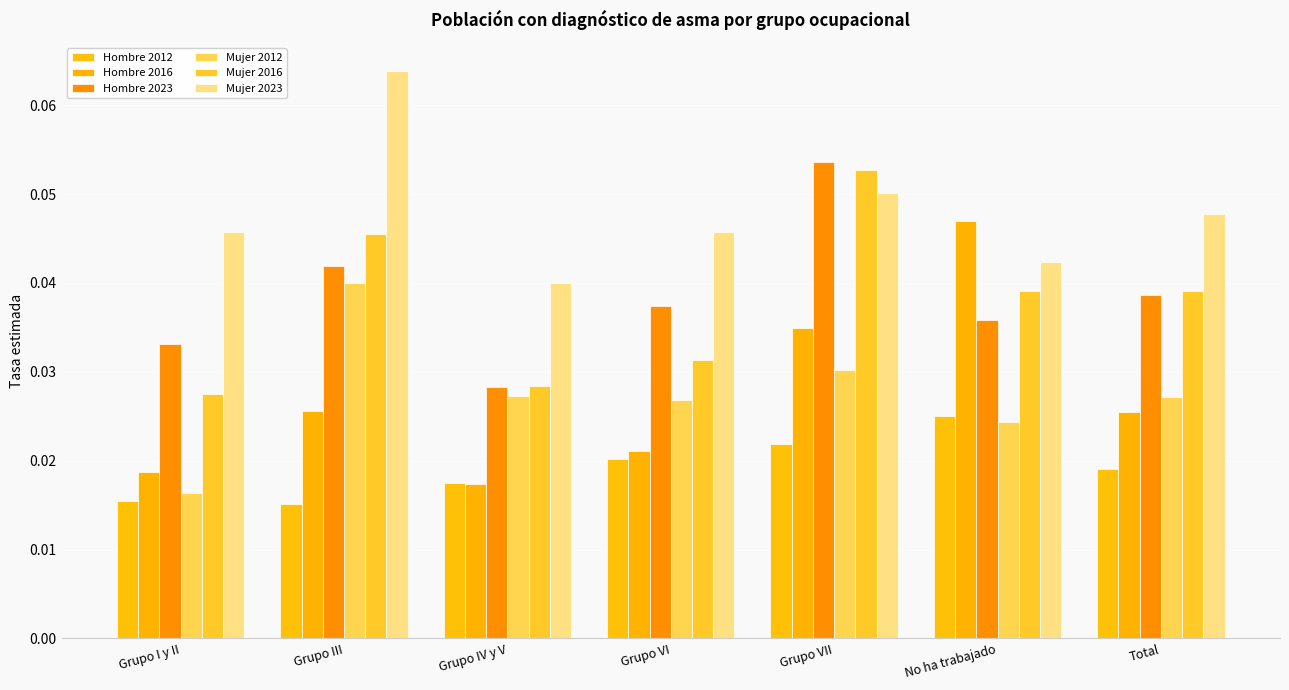

What are all the series names shown in the legend?

Hombre 2012, Hombre 2016, Hombre 2023, Mujer 2012, Mujer 2016, Mujer 2023